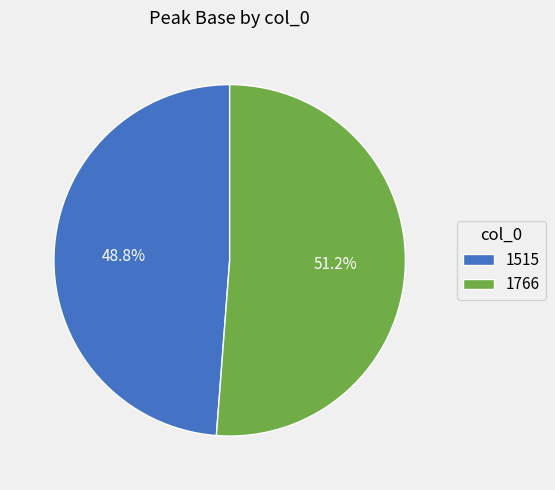

Approximately how many times larger is the value at 1515 compared to 1766?

1.0